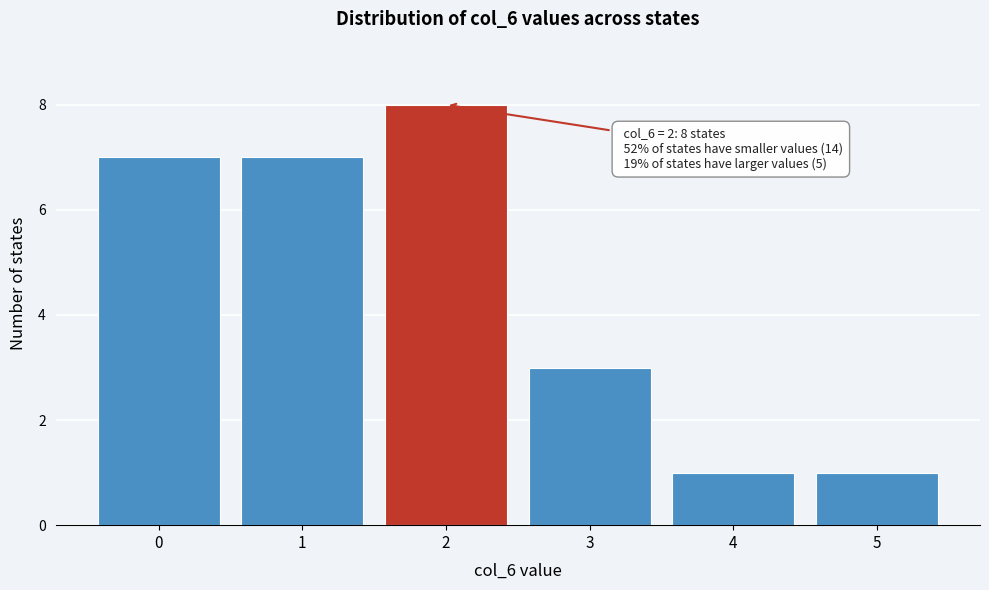

Reading left to right, what are all the values shown in this chart?

7	7	8	3	1	1